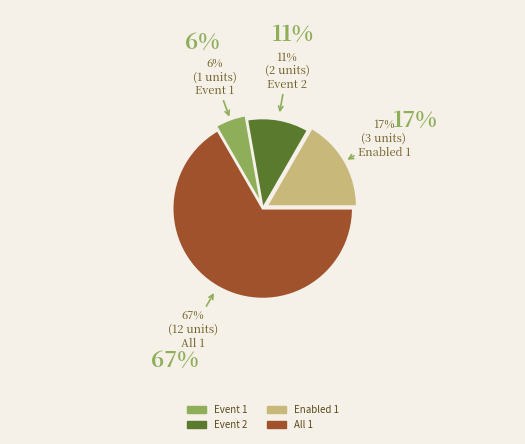

Do Enabled 1 and All 1 together represent more than half of the pie?

Yes